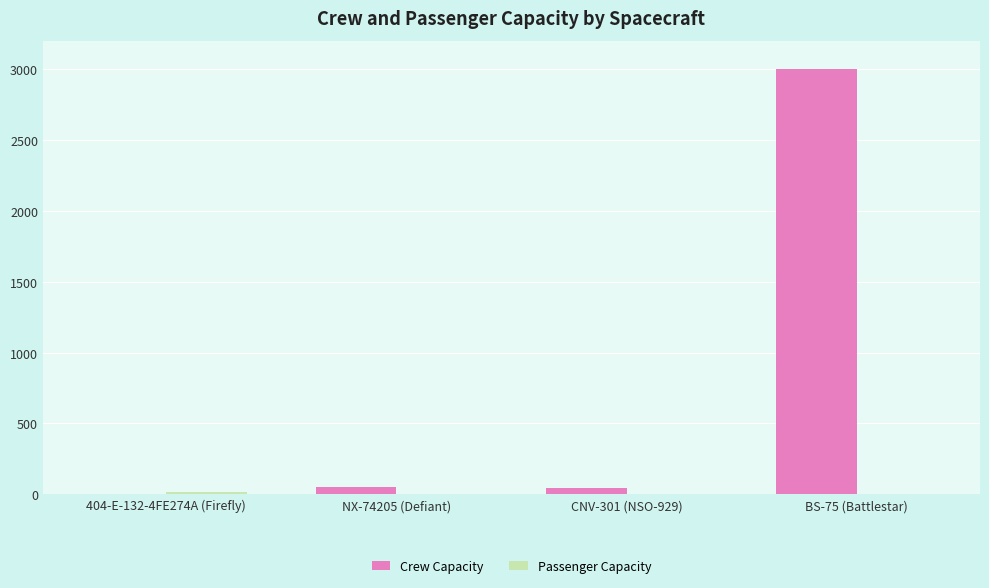

What is the sum of all Crew Capacity values?

3102